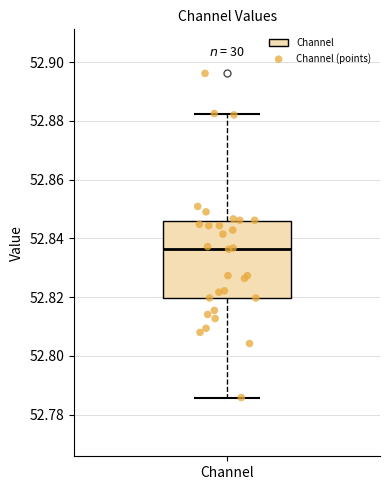

Transcribe this box plot: give where the median line is, the range the box spans, and where the two whiskers end, as read against the y-axis. The values are not printed on the chart, so give them approximately, as read against the axis.

median 52.836, box 52.820 to 52.846, whiskers 52.786 to 52.882